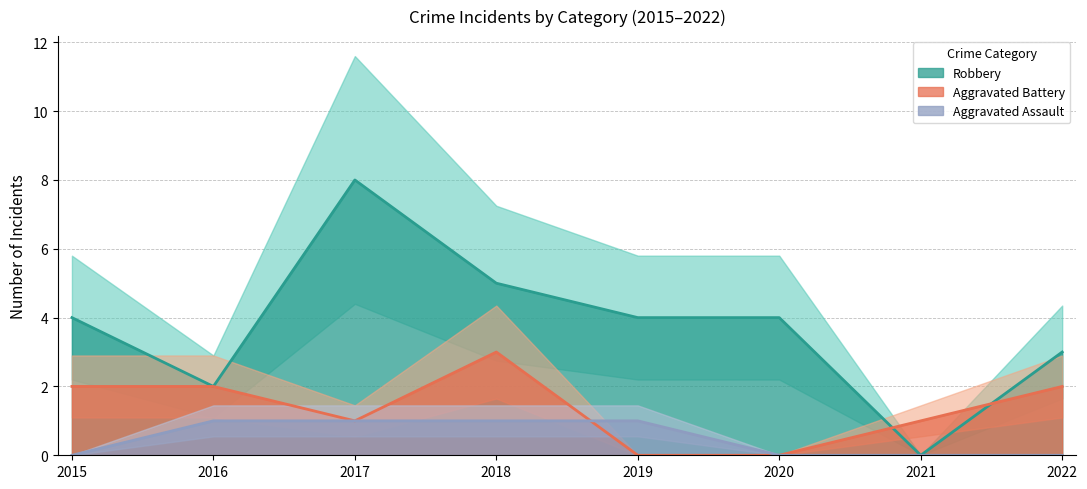

How many data points does each series have?

8